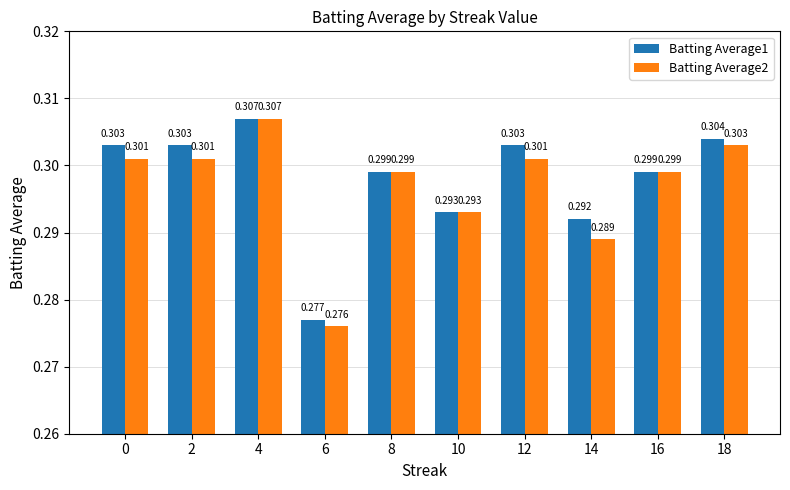

How many series are shown in this chart?

2